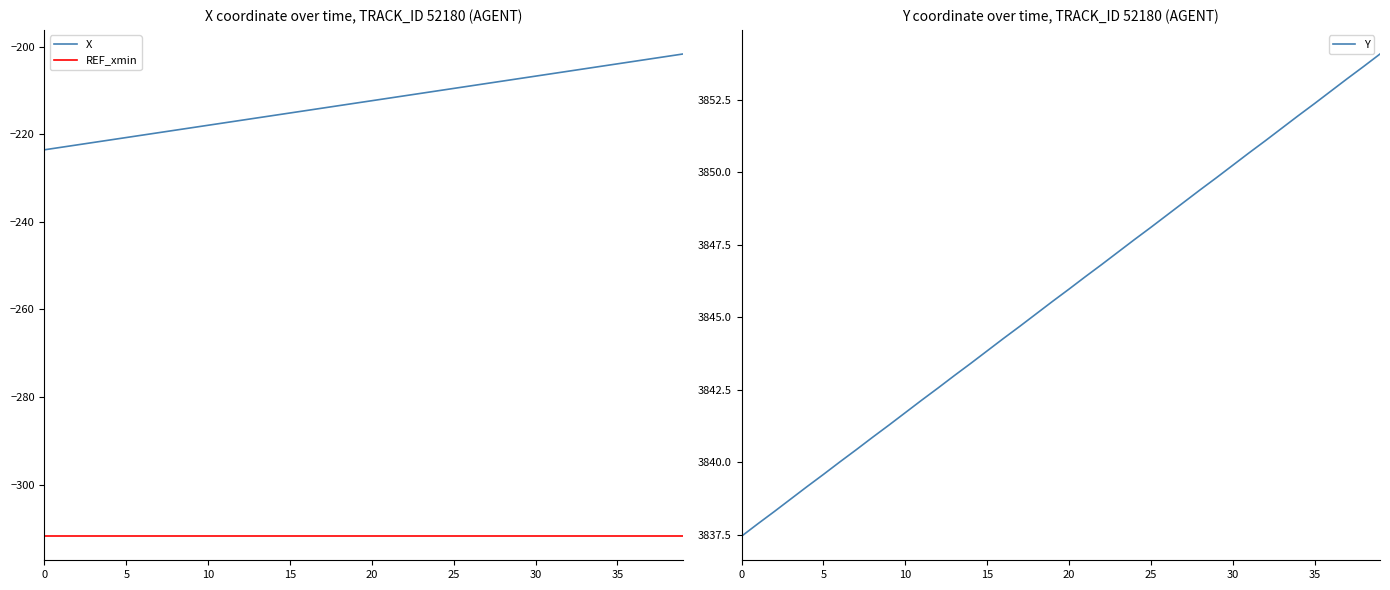

True or false: X and Y intersect in this chart.

False